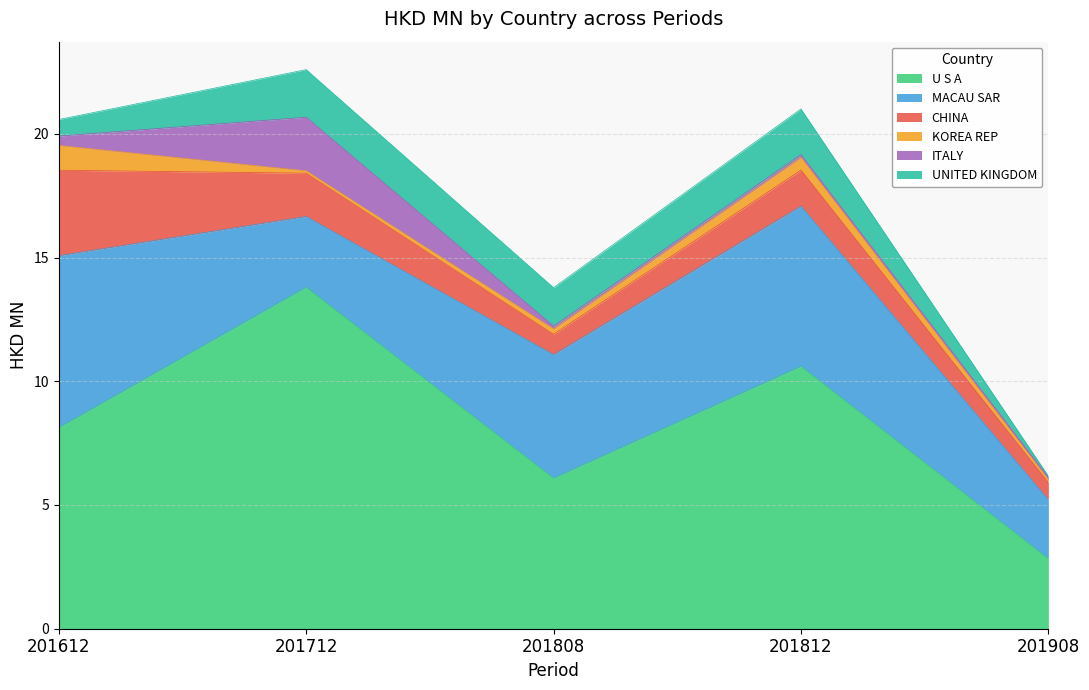

True or false: UNITED KINGDOM has a value of 0.9 at 201612.

False